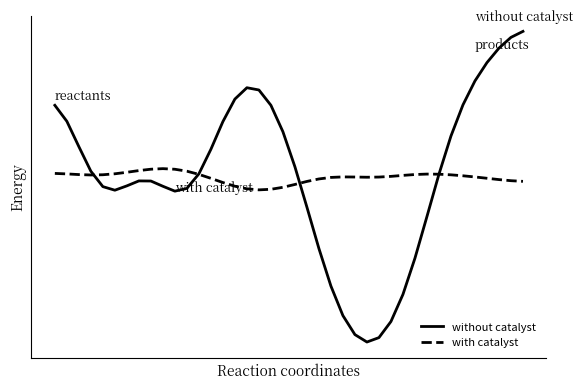

At which category does with catalyst reach its first local valley?

3